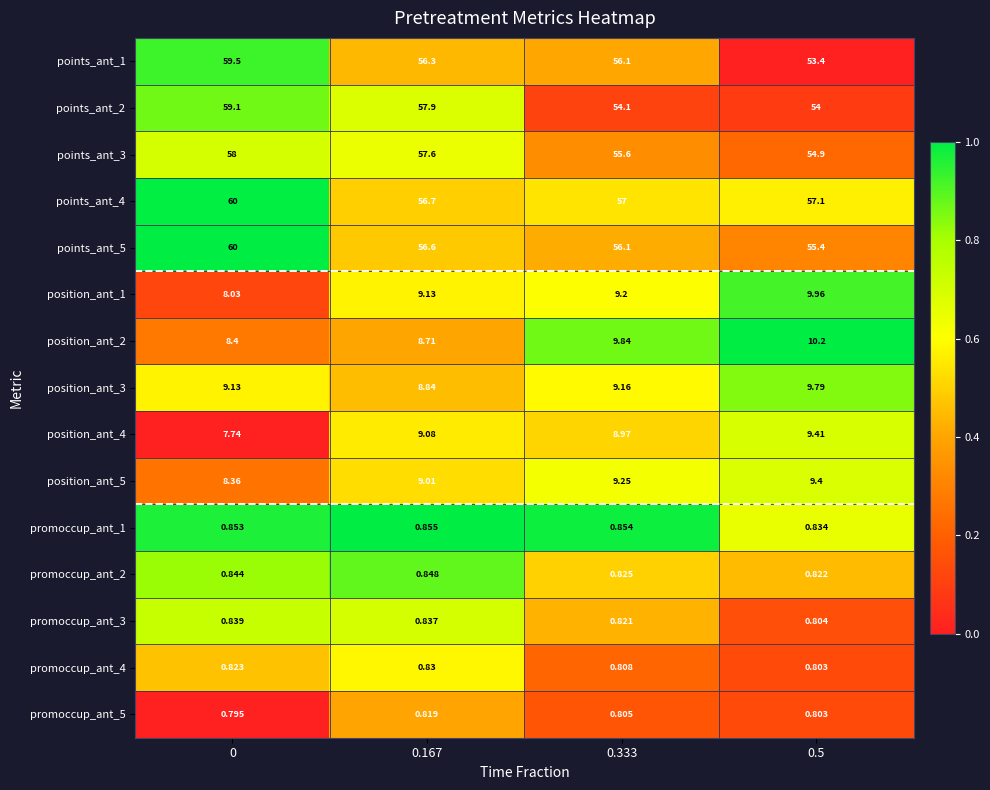

At how many categories does at least one series exceed 0?

4